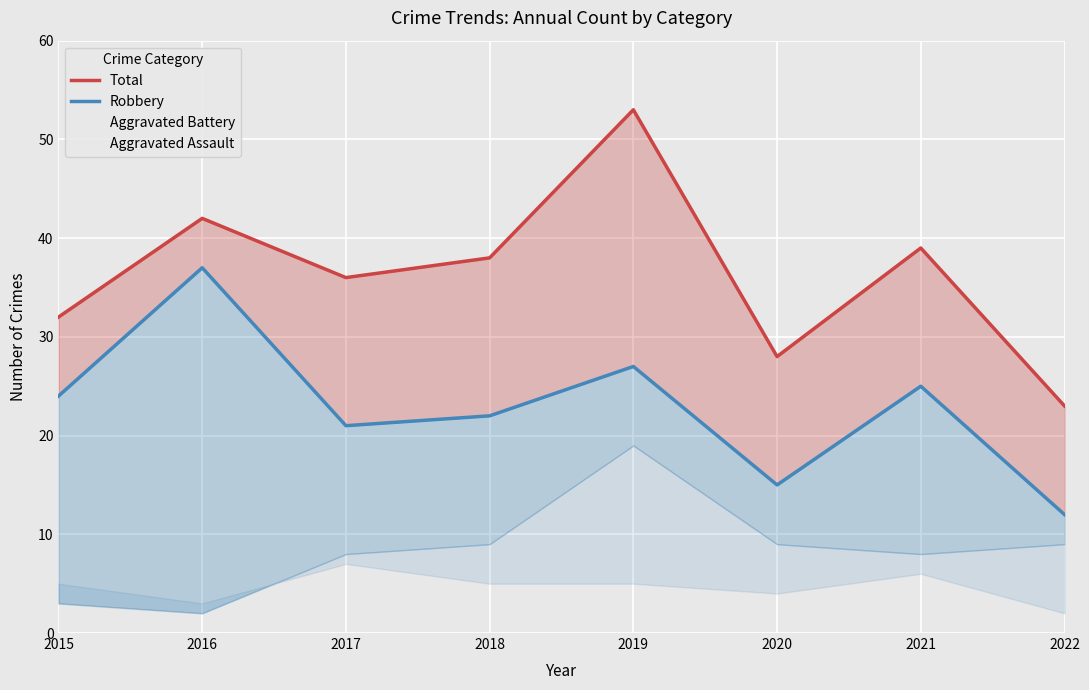

What value does the Robbery series have at 2018, to the nearest 5?

20